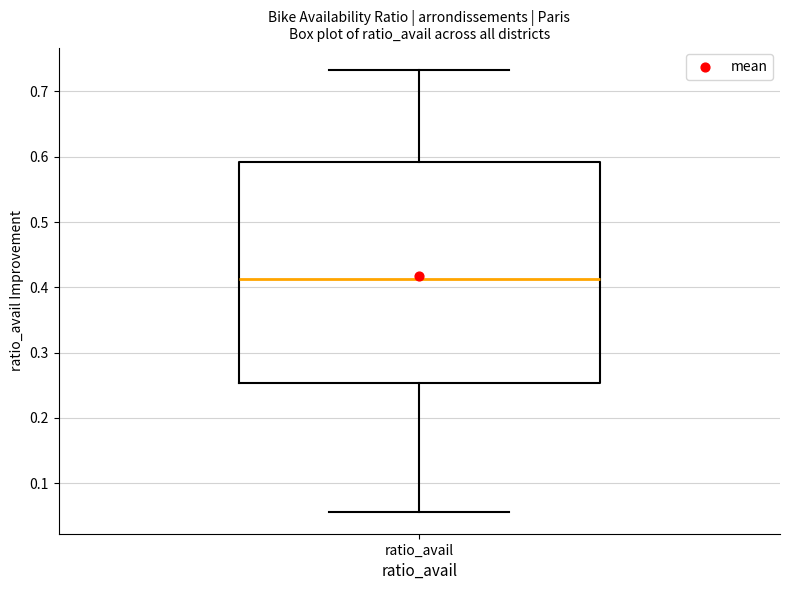

Read this box plot against the y-axis: the position of the median line, the range covered by the box, and the ends of both whiskers. The values are not printed on the chart, so give them approximately, as read against the axis.

median 0.41, box 0.25 to 0.59, whiskers 0.06 to 0.73